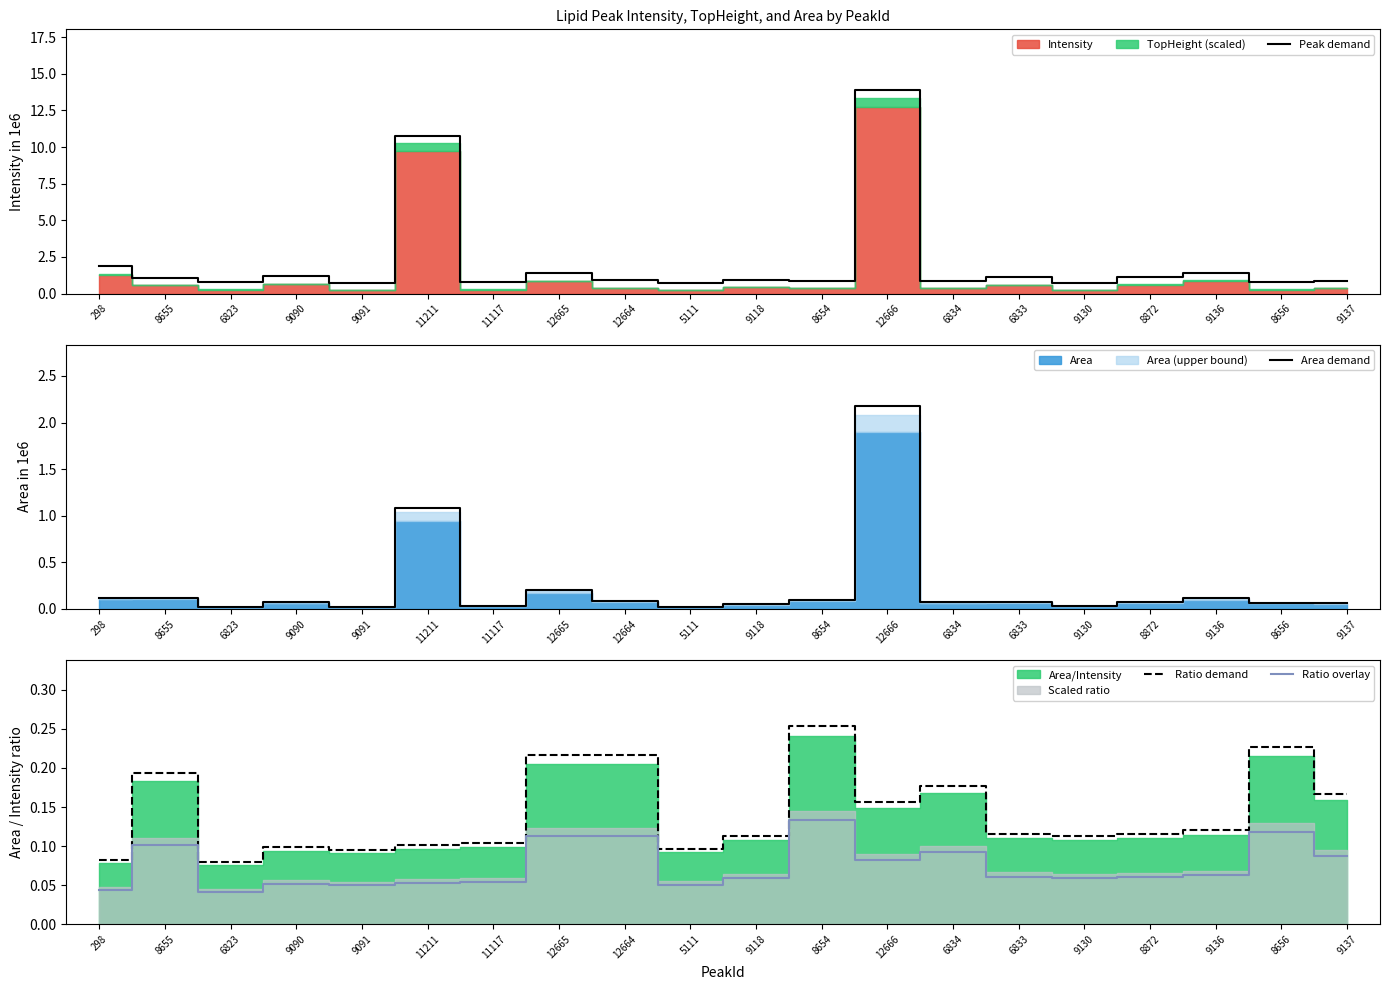

What is the difference between the maximum and minimum values in the Area demand series?

2.2